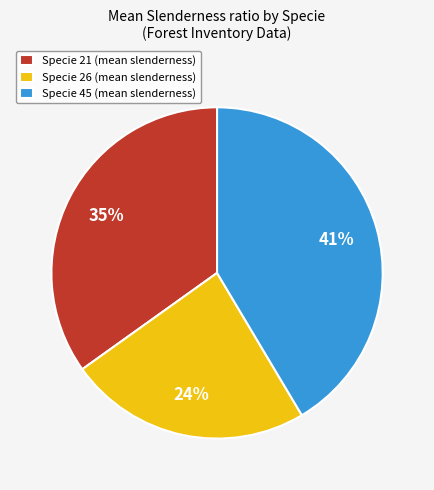

Rank the categories by value from lowest to highest.

Specie 26 (mean slenderness), Specie 21 (mean slenderness), Specie 45 (mean slenderness)